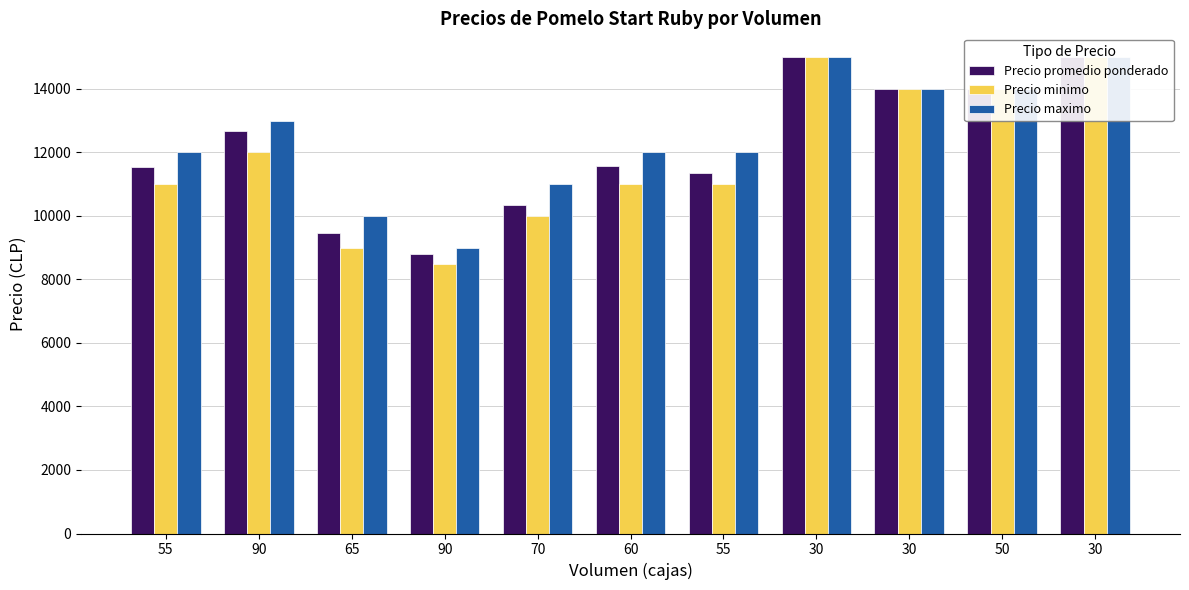

What is the label of the 8th bar from the left?

30